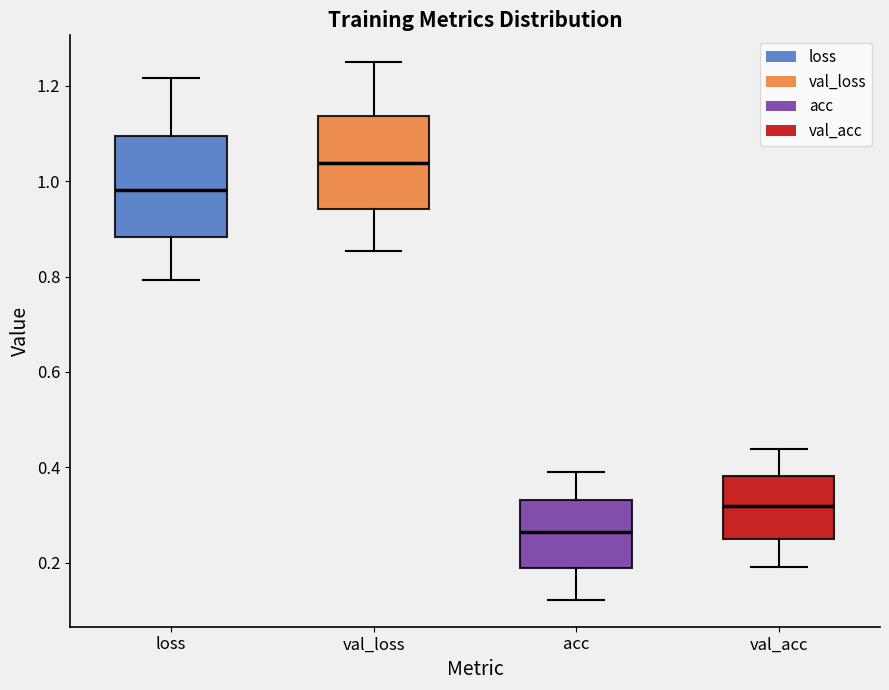

Reading left to right, read every box against the y-axis: the position of its median line, the range the box covers, and the ends of its whiskers. The values are not printed on the chart, so give them approximately, as read against the axis.

loss: median 0.98, box 0.88 to 1.10, whiskers 0.80 to 1.22
val_loss: median 1.04, box 0.94 to 1.14, whiskers 0.86 to 1.24
acc: median 0.26, box 0.18 to 0.34, whiskers 0.12 to 0.40
val_acc: median 0.32, box 0.24 to 0.38, whiskers 0.20 to 0.44